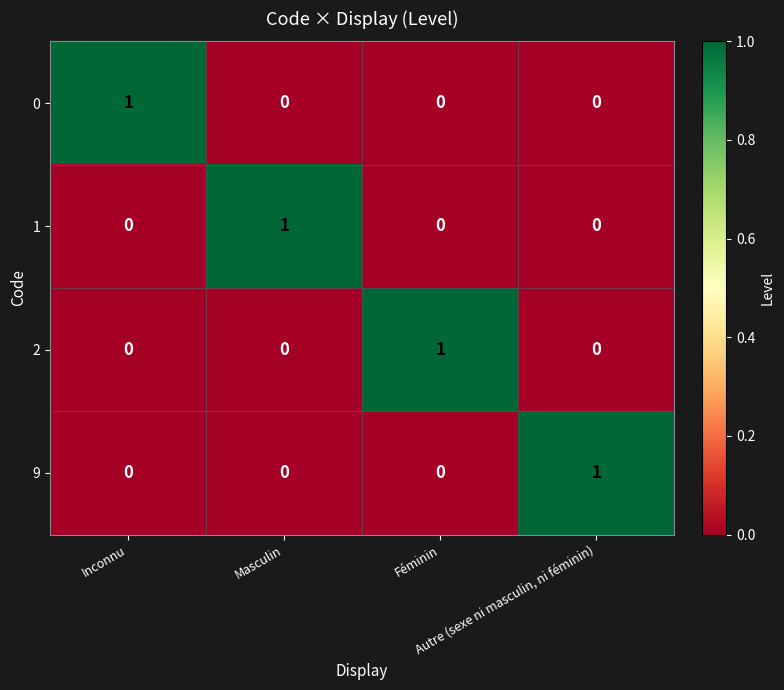

What is the total value across all series at Inconnu?

1